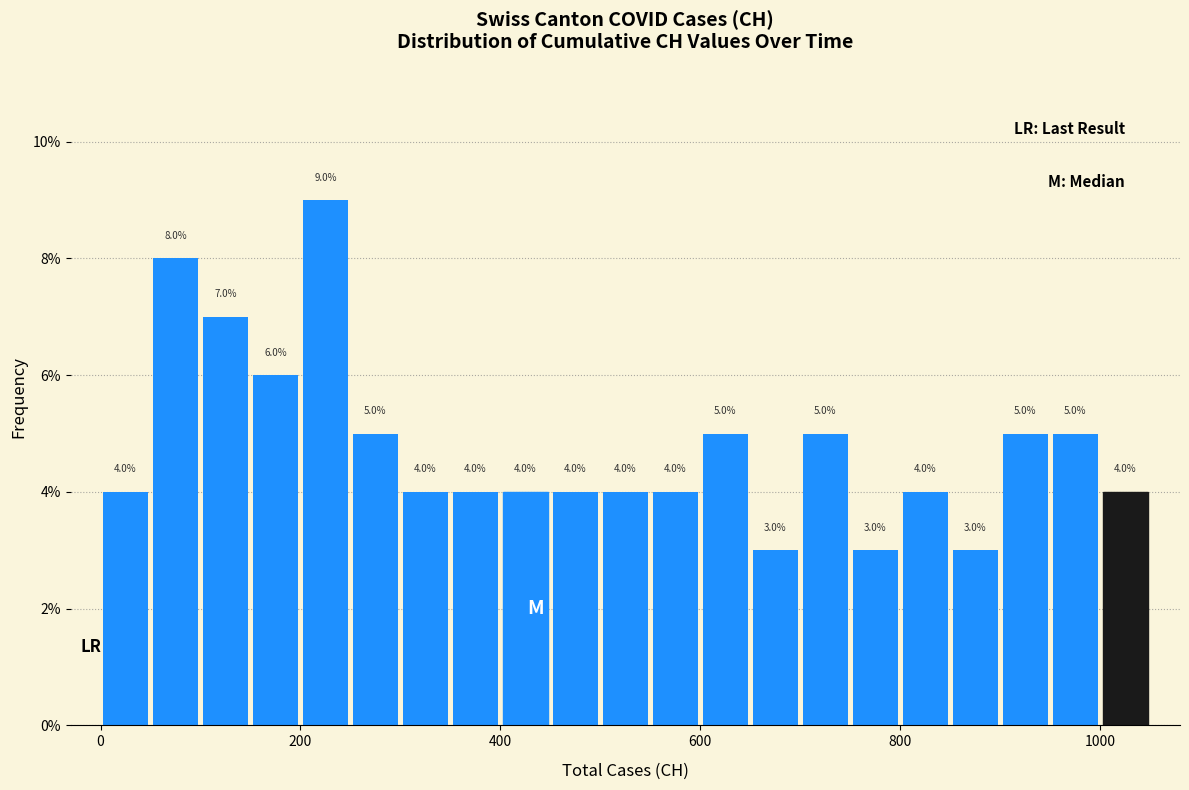

Around what value on the x-axis is the tallest bar? Give the approximate position of its centre, as read against the axis.

220